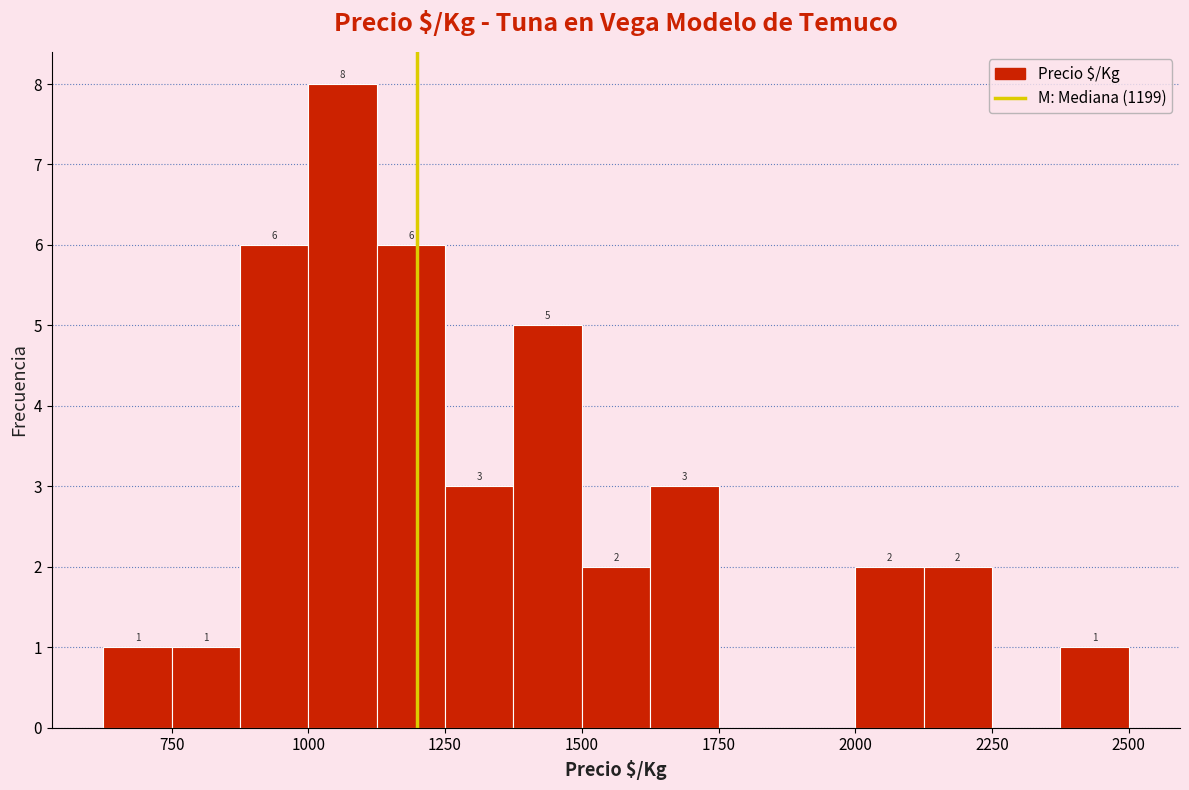

Read against the x-axis, roughly where is the centre of the tallest bar?

1050